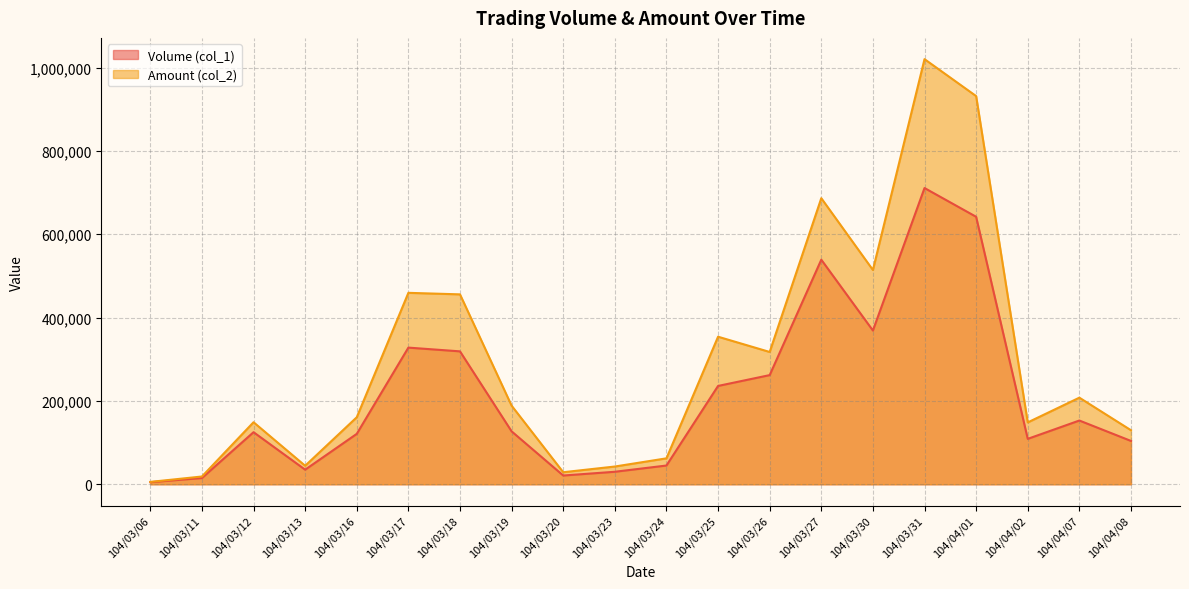

What is the lowest value of the Amount (col_2) series?

5700